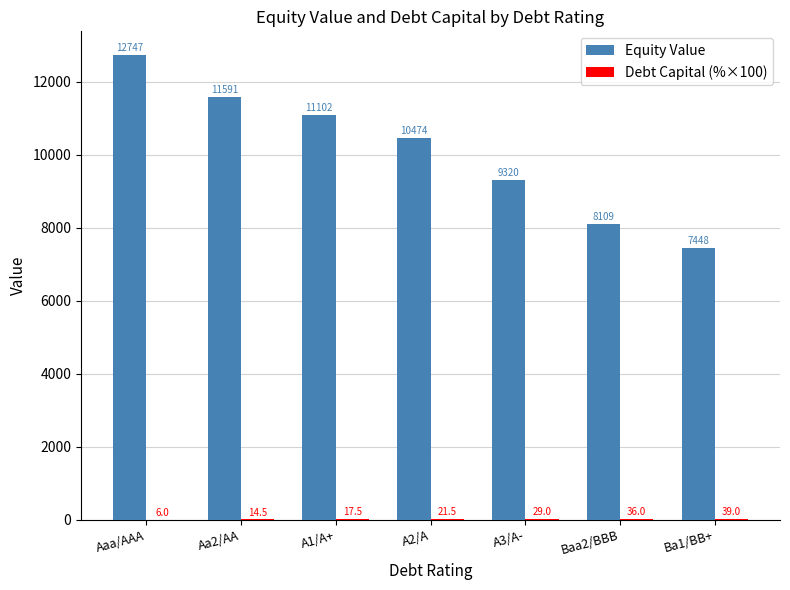

Does the chart contain stacked bars?

No